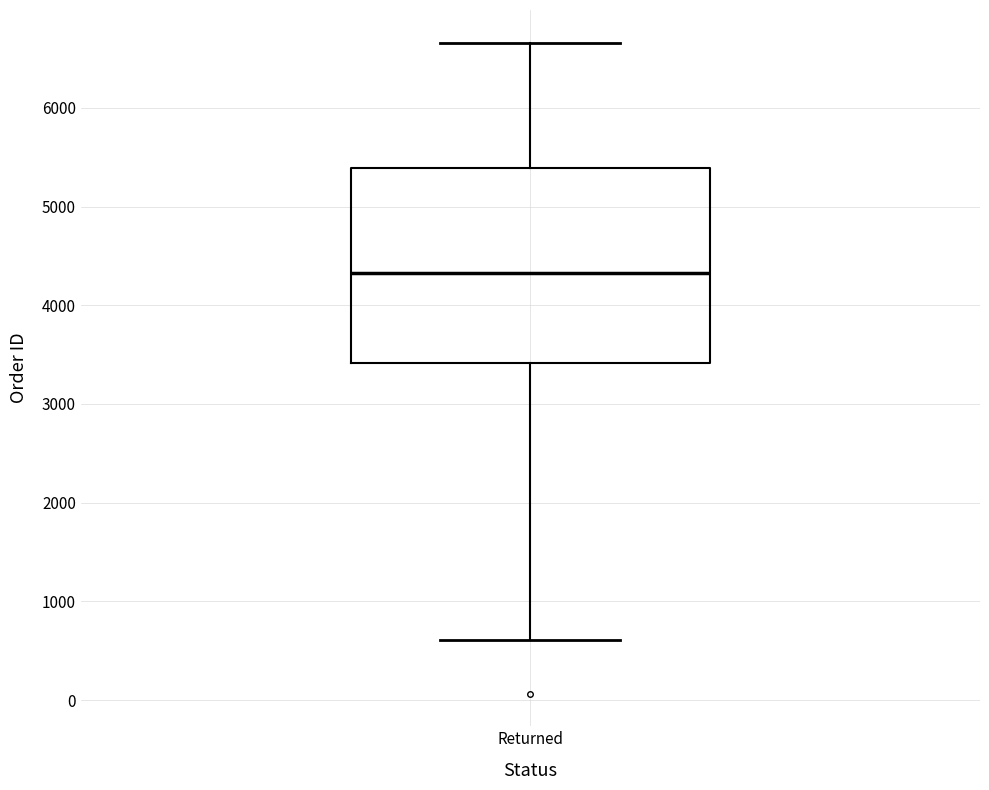

Read this box plot against the y-axis: the position of the median line, the range covered by the box, and the ends of both whiskers. The values are not printed on the chart, so give them approximately, as read against the axis.

median 4300, box 3400 to 5400, whiskers 600 to 6700